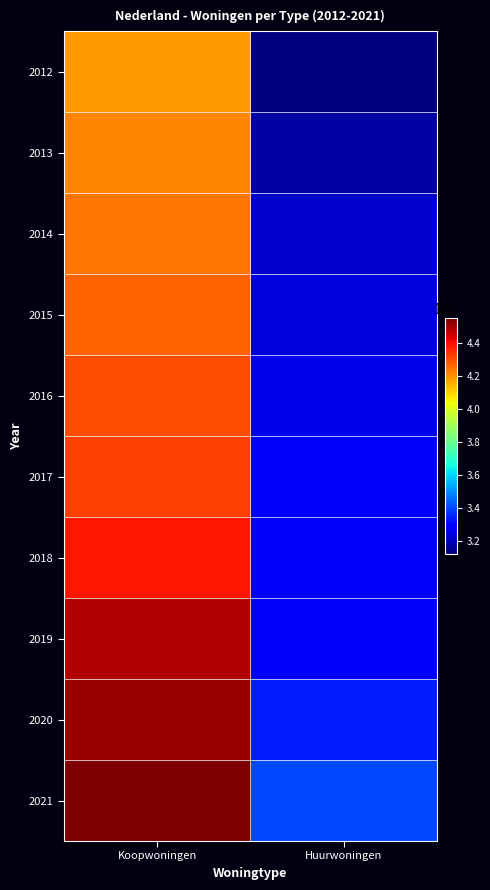

Reading left to right, extract all data points from this chart.

2012: Koopwoningen=4182889	Huurwoningen=3121980
2013: Koopwoningen=4216760	Huurwoningen=3171057
2014: Koopwoningen=4238259	Huurwoningen=3217156
2015: Koopwoningen=4266966	Huurwoningen=3244238
2016: Koopwoningen=4300406	Huurwoningen=3256930
2017: Koopwoningen=4321868	Huurwoningen=3283957
2018: Koopwoningen=4386769	Huurwoningen=3275965
2019: Koopwoningen=4487894	Huurwoningen=3299639
2020: Koopwoningen=4517921	Huurwoningen=3342018
2021: Koopwoningen=4549480	Huurwoningen=3401779